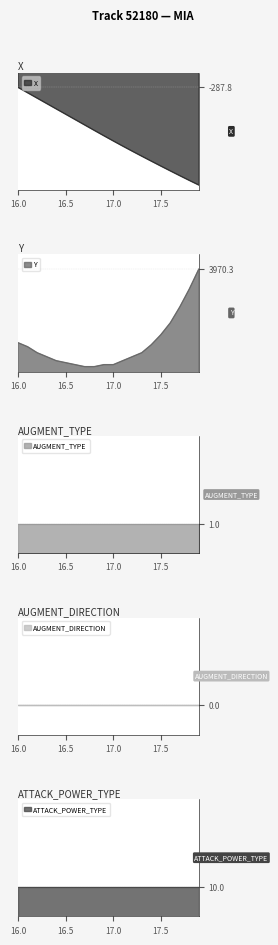

True or false: X has more than 2 interior local peaks.

False